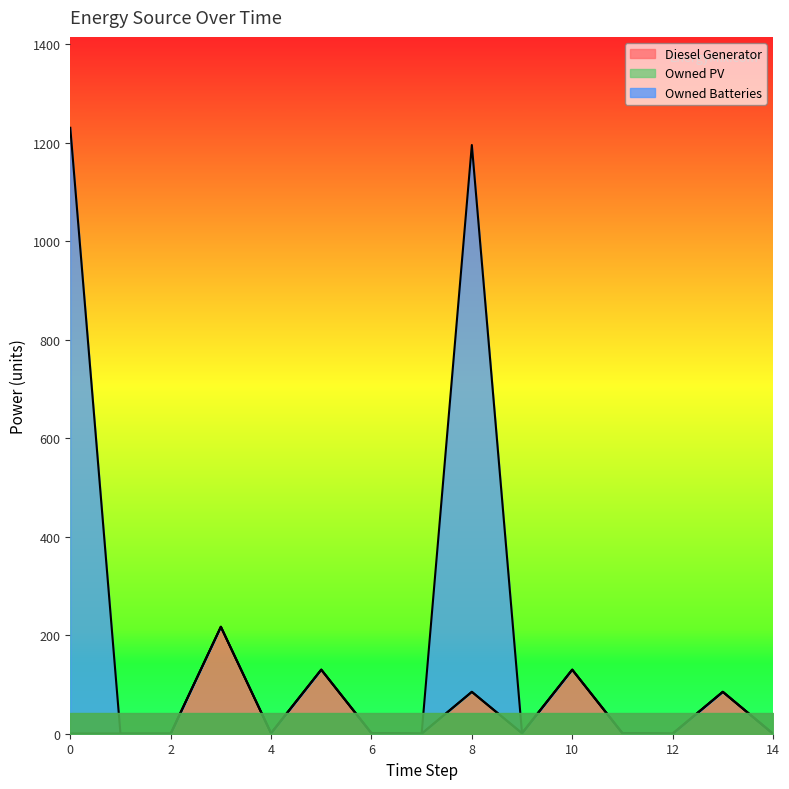

Where is the first local minimum for Owned Batteries?

4